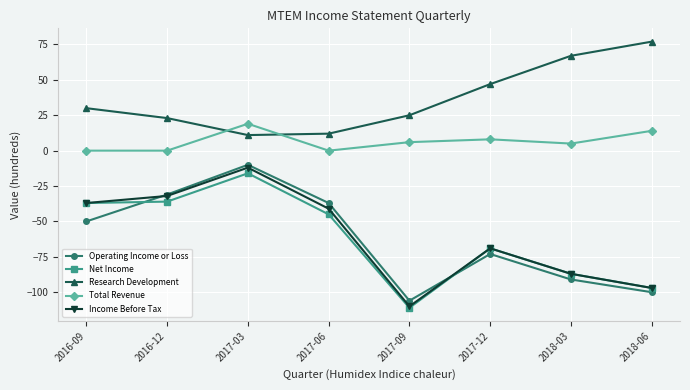

The value of Net Income at 2017-12 is -38. True or false?

False